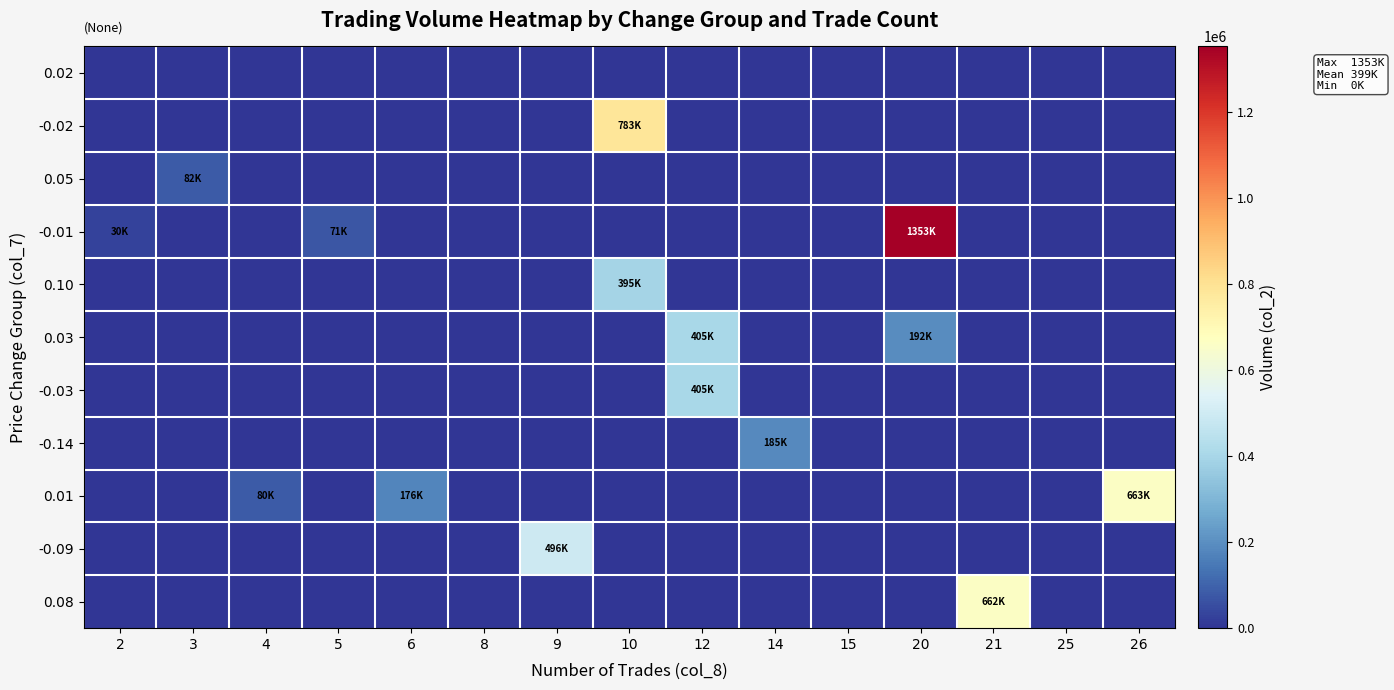

Reading left to right, extract all data points from this chart.

0.02: 2=0	3=0	4=0	5=0	6=0	8=0	9=0	10=0	12=0	14=0	15=0	20=0	21=0	25=0	26=0
-0.02: 2=0	3=0	4=0	5=0	6=0	8=0	9=0	10=783000	12=0	14=0	15=0	20=0	21=0	25=0	26=0
0.05: 2=0	3=82000	4=0	5=0	6=0	8=0	9=0	10=0	12=0	14=0	15=0	20=0	21=0	25=0	26=0
-0.01: 2=30000	3=0	4=0	5=71000	6=0	8=0	9=0	10=0	12=0	14=0	15=0	20=1353000	21=0	25=0	26=0
0.10: 2=0	3=0	4=0	5=0	6=0	8=0	9=0	10=395000	12=0	14=0	15=0	20=0	21=0	25=0	26=0
0.03: 2=0	3=0	4=0	5=0	6=0	8=0	9=0	10=0	12=405000	14=0	15=0	20=192000	21=0	25=0	26=0
-0.03: 2=0	3=0	4=0	5=0	6=0	8=0	9=0	10=0	12=405000	14=0	15=0	20=0	21=0	25=0	26=0
-0.14: 2=0	3=0	4=0	5=0	6=0	8=0	9=0	10=0	12=0	14=185000	15=0	20=0	21=0	25=0	26=0
0.01: 2=0	3=0	4=80000	5=0	6=176000	8=0	9=0	10=0	12=0	14=0	15=0	20=0	21=0	25=0	26=663000
-0.09: 2=0	3=0	4=0	5=0	6=0	8=0	9=496000	10=0	12=0	14=0	15=0	20=0	21=0	25=0	26=0
0.08: 2=0	3=0	4=0	5=0	6=0	8=0	9=0	10=0	12=0	14=0	15=0	20=0	21=662000	25=0	26=0